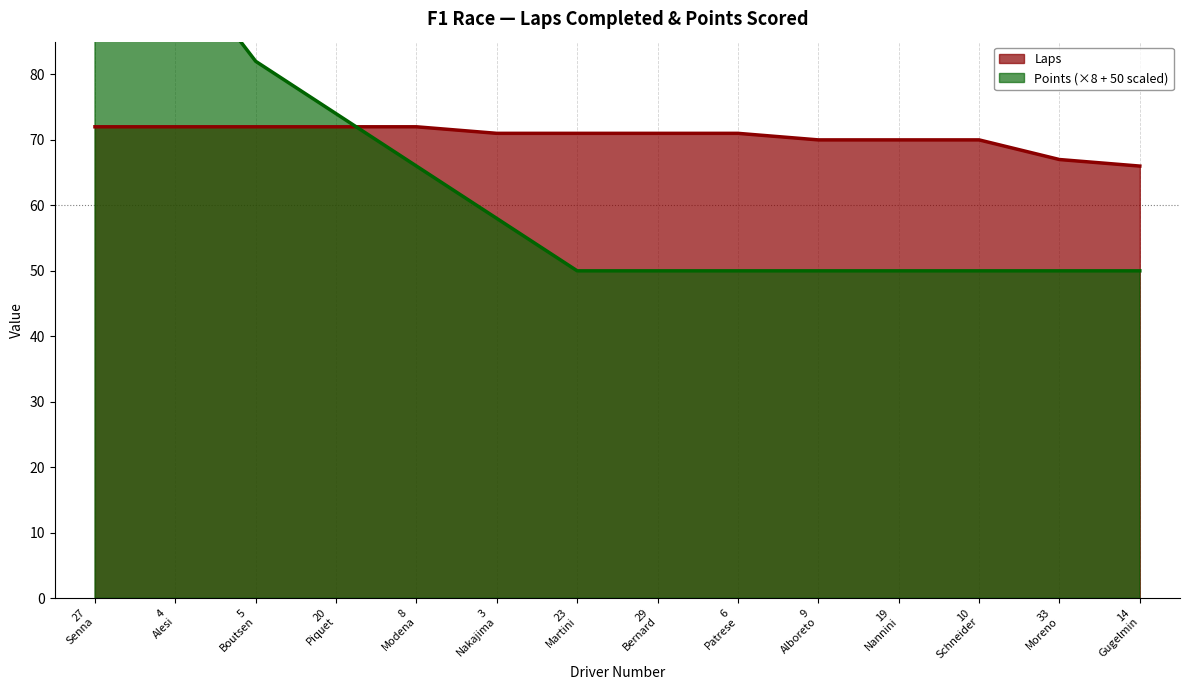

List the labels in order of Laps value, smallest first.

14 Gugelmin, 33 Moreno, 9 Alboreto, 19 Nannini, 10 Schneider, 3 Nakajima, 23 Martini, 29 Bernard, 6 Patrese, 27 Senna, 4 Alesi, 5 Boutsen, 20 Piquet, 8 Modena